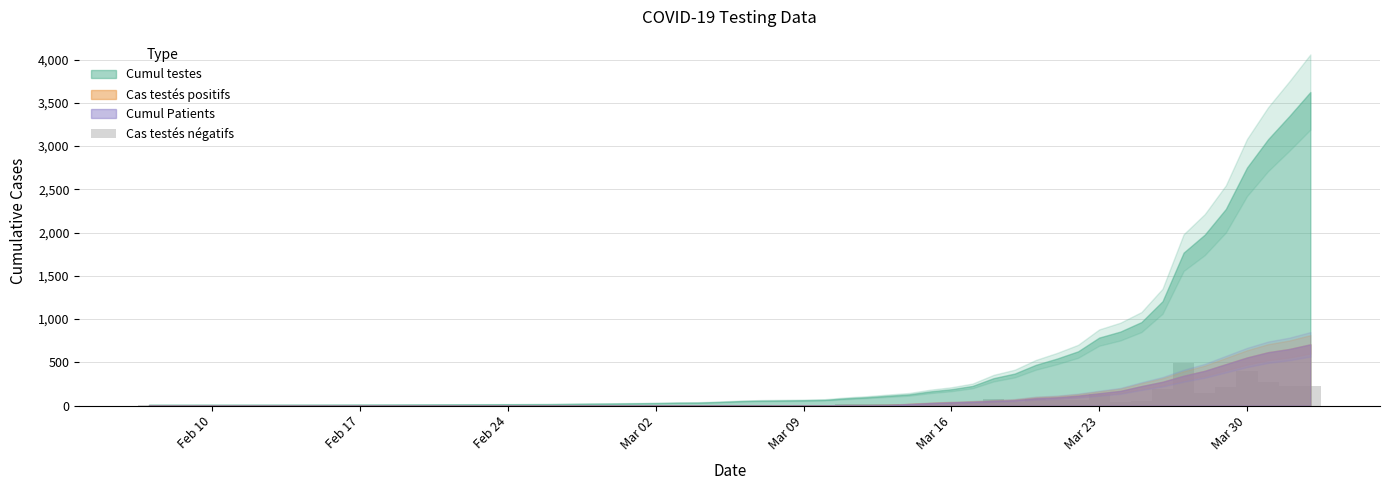

What is the greatest value displayed?

492